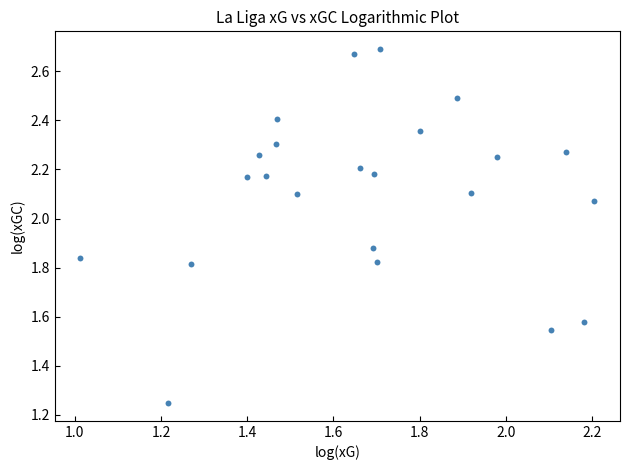

What is the range of Y values (max minus min)?

1.4